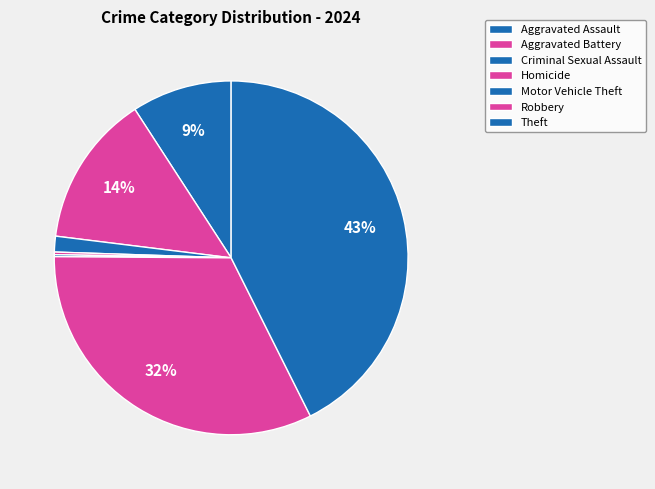

Which has a higher value, Homicide or Theft?

Theft